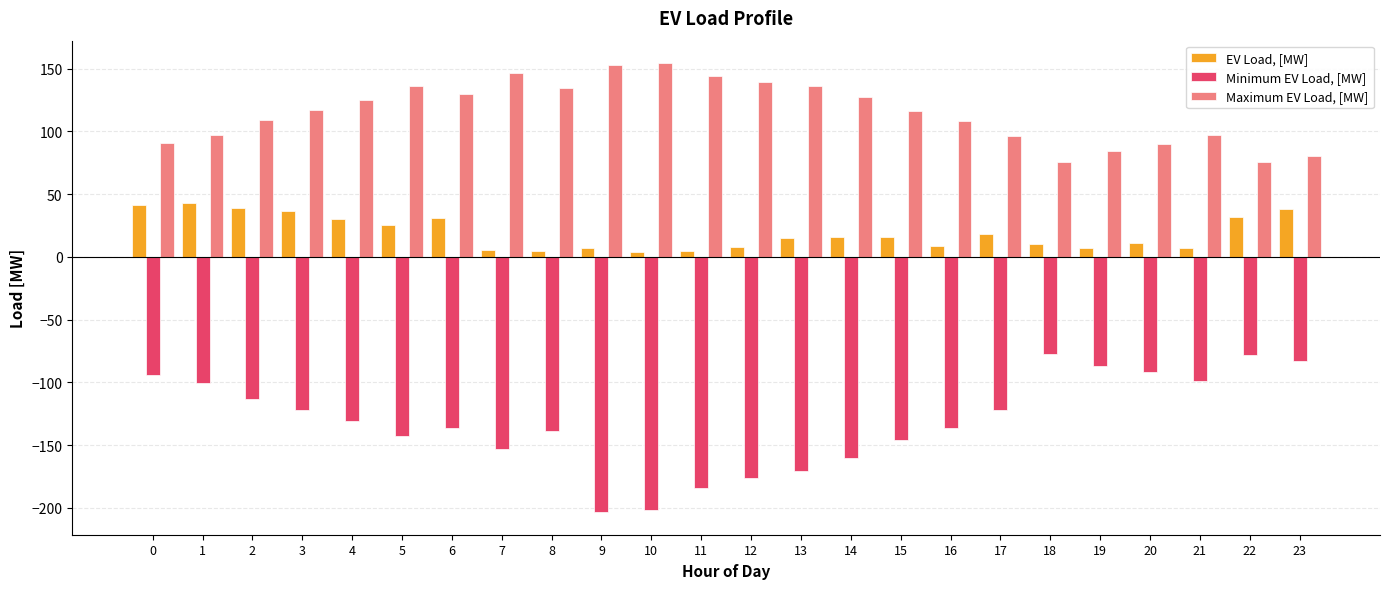

What is the value of the Maximum EV Load, [MW] bar at the 6th from the left?

136.3